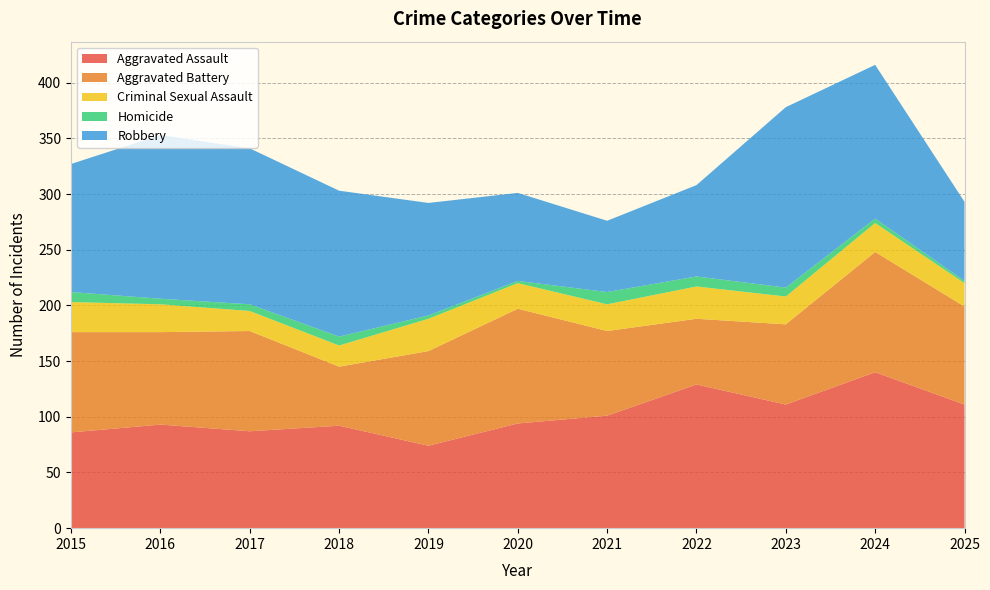

Reading right to left, transcribe all the data shown in this chart.

Aggravated Assault: 2025=111	2024=140	2023=111	2022=129	2021=101	2020=94	2019=74	2018=92	2017=87	2016=93	2015=86
Aggravated Battery: 2025=88	2024=108	2023=72	2022=59	2021=76	2020=103	2019=85	2018=53	2017=90	2016=83	2015=90
Criminal Sexual Assault: 2025=21	2024=26	2023=25	2022=29	2021=24	2020=23	2019=29	2018=19	2017=18	2016=25	2015=27
Homicide: 2025=2	2024=4	2023=8	2022=9	2021=11	2020=2	2019=3	2018=8	2017=6	2016=5	2015=9
Robbery: 2025=71	2024=138	2023=162	2022=82	2021=64	2020=79	2019=101	2018=131	2017=140	2016=147	2015=115